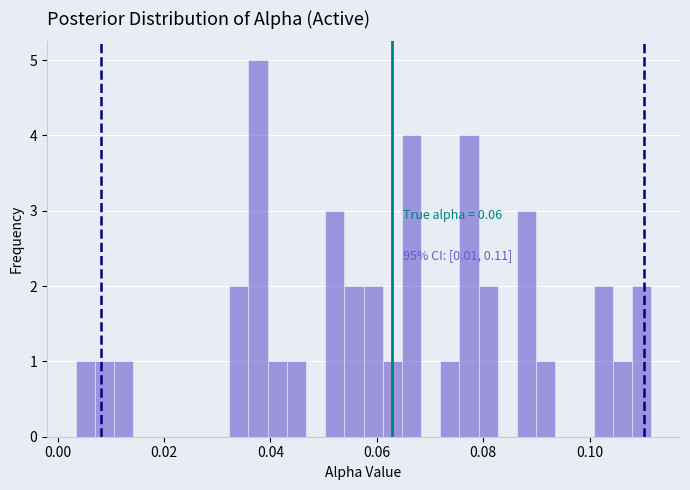

Read against the x-axis, roughly where is the centre of the tallest bar?

0.038